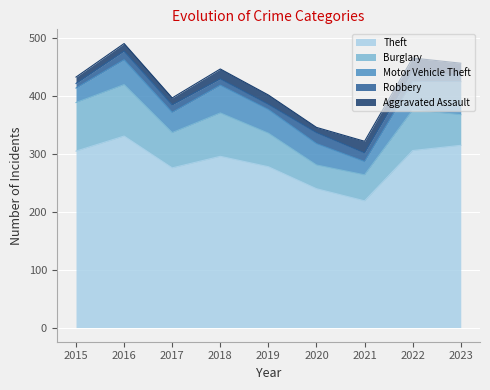

What is the sum of the Burglary values at 2015 and 2017?

145